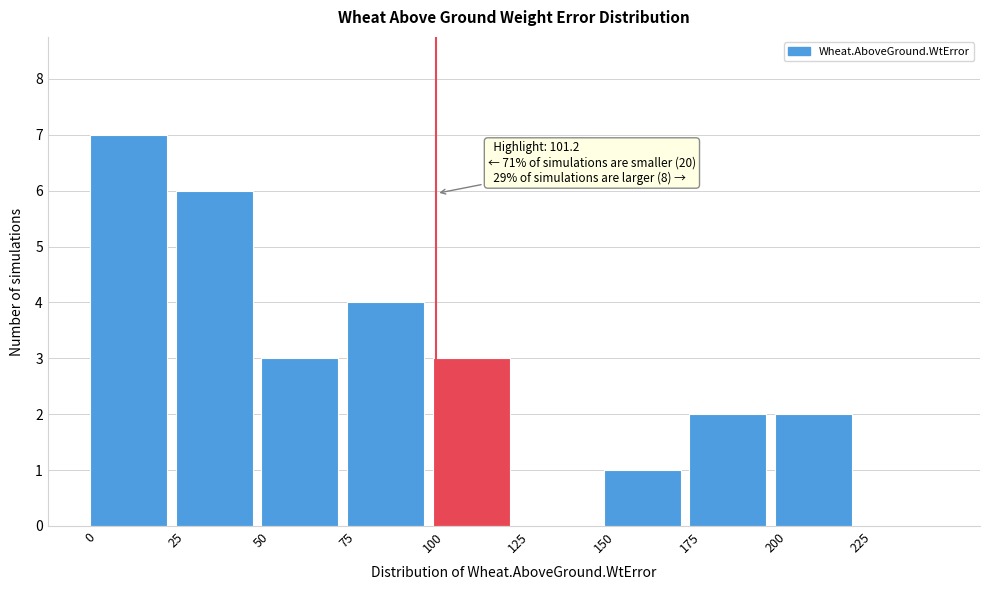

Over which range of the x-axis is the bar tallest?

0 to 25